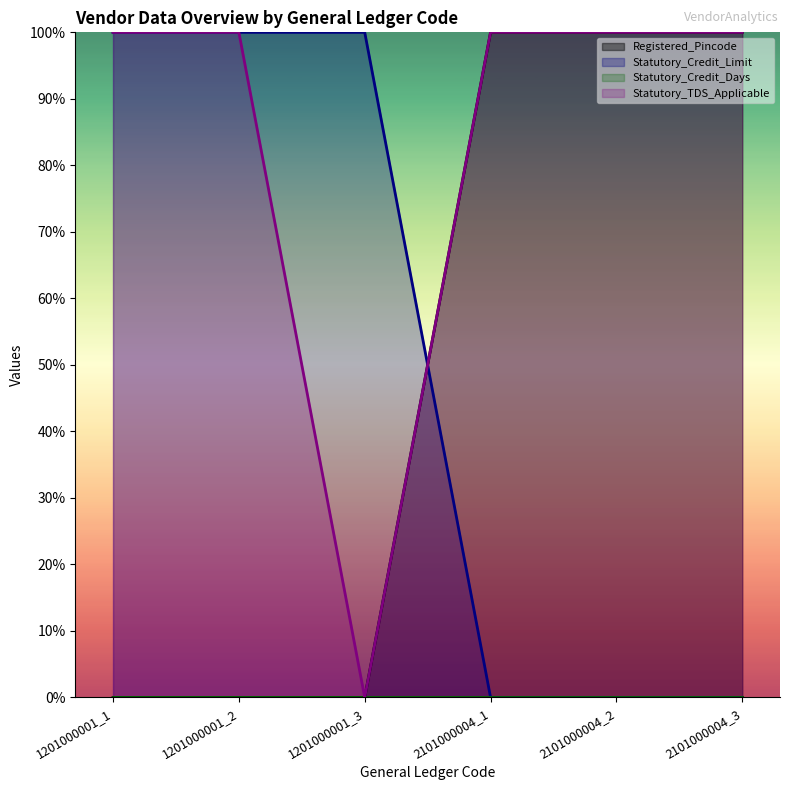

Where do Statutory_Credit_Limit and Statutory_TDS_Applicable first cross each other?

1201000001_3 and 2101000004_1